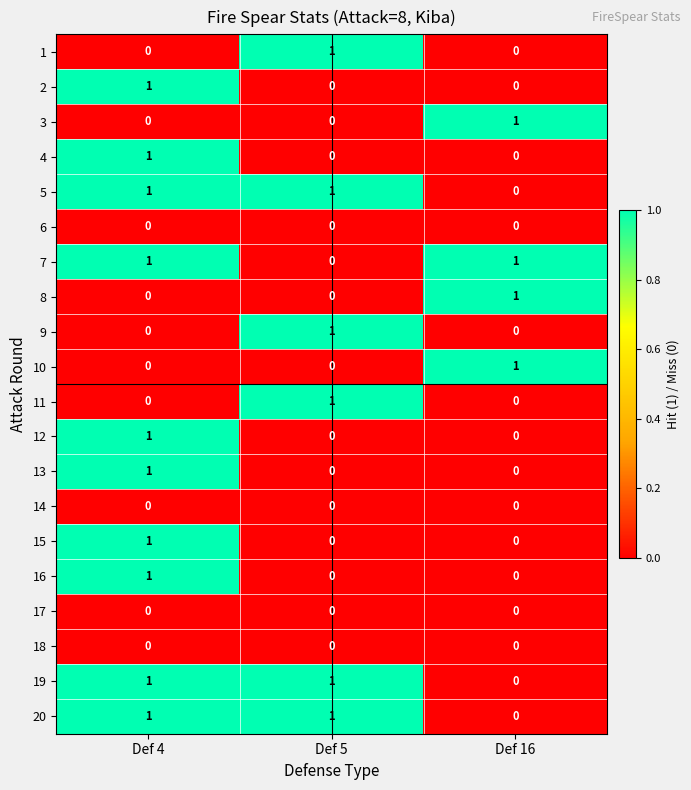

Is it true that 9 equals -1 at Def 4?

False